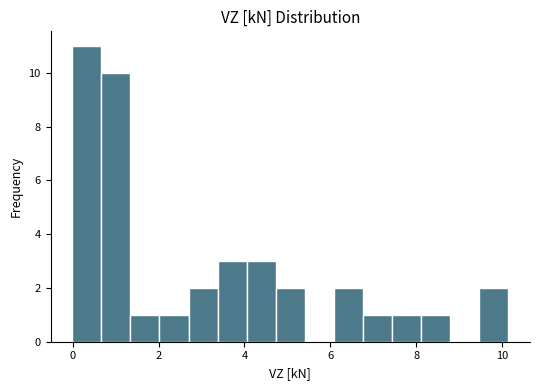

Around what value on the x-axis is the tallest bar? Give the approximate position of its centre, as read against the axis.

0.4